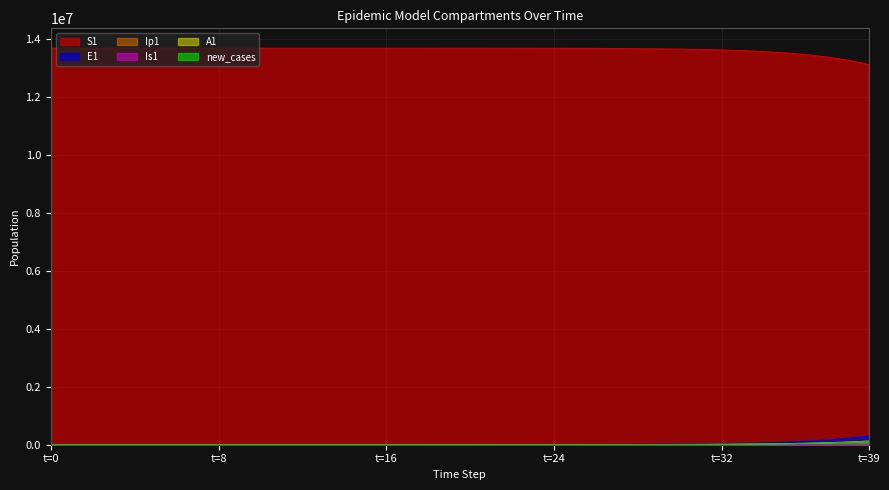

Between 26 and 31, which series saw the biggest shift?

S1